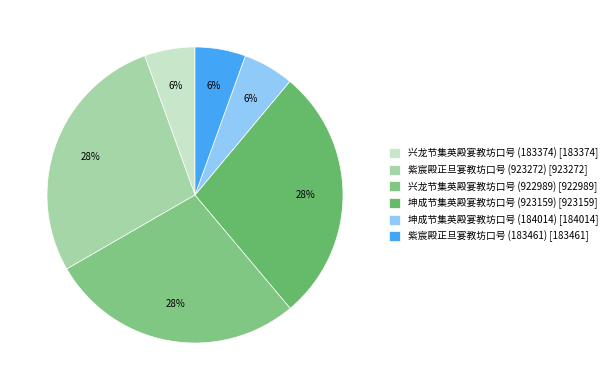

Rank the categories by value from highest to lowest.

紫宸殿正旦宴教坊口号 (923272), 坤成节集英殿宴教坊口号 (923159), 兴龙节集英殿宴教坊口号 (922989), 坤成节集英殿宴教坊口号 (184014), 紫宸殿正旦宴教坊口号 (183461), 兴龙节集英殿宴教坊口号 (183374)